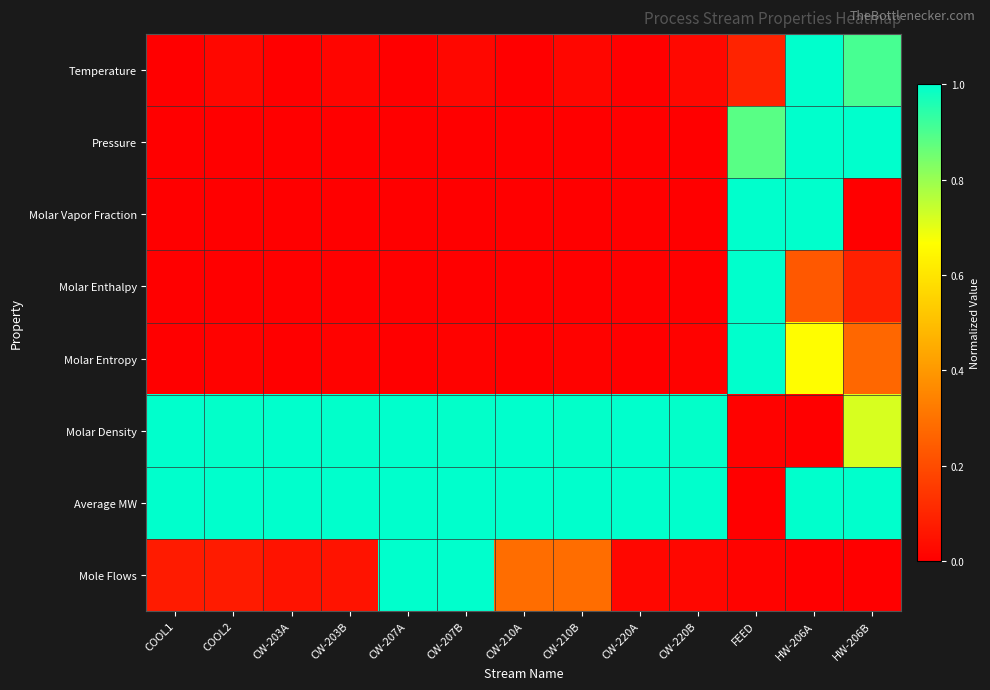

Reading left to right, transcribe all the data shown in this chart.

Temperature: COOL1=0.0	COOL2=0.0	CW-203A=0.0	CW-203B=0.0	CW-207A=0.0	CW-207B=0.0	CW-210A=0.0	CW-210B=0.0	CW-220A=0.0	CW-220B=0.0	FEED=0.1	HW-206A=1.0	HW-206B=0.9
Pressure: COOL1=0.0	COOL2=0.0	CW-203A=0.0	CW-203B=0.0	CW-207A=0.0	CW-207B=0.0	CW-210A=0.0	CW-210B=0.0	CW-220A=0.0	CW-220B=0.0	FEED=0.9	HW-206A=1.0	HW-206B=1.0
Molar Vapor Fraction: COOL1=0.0	COOL2=0.0	CW-203A=0.0	CW-203B=0.0	CW-207A=0.0	CW-207B=0.0	CW-210A=0.0	CW-210B=0.0	CW-220A=0.0	CW-220B=0.0	FEED=1.0	HW-206A=1.0	HW-206B=0.0
Molar Enthalpy: COOL1=0.0	COOL2=0.0	CW-203A=0.0	CW-203B=0.0	CW-207A=0.0	CW-207B=0.0	CW-210A=0.0	CW-210B=0.0	CW-220A=0.0	CW-220B=0.0	FEED=1.0	HW-206A=0.2	HW-206B=0.1
Molar Entropy: COOL1=0.0	COOL2=0.0	CW-203A=0.0	CW-203B=0.0	CW-207A=0.0	CW-207B=0.0	CW-210A=0.0	CW-210B=0.0	CW-220A=0.0	CW-220B=0.0	FEED=1.0	HW-206A=0.7	HW-206B=0.3
Molar Density: COOL1=1.0	COOL2=1.0	CW-203A=1.0	CW-203B=1.0	CW-207A=1.0	CW-207B=1.0	CW-210A=1.0	CW-210B=1.0	CW-220A=1.0	CW-220B=1.0	FEED=0.0	HW-206A=0.0	HW-206B=0.7
Average MW: COOL1=1.0	COOL2=1.0	CW-203A=1.0	CW-203B=1.0	CW-207A=1.0	CW-207B=1.0	CW-210A=1.0	CW-210B=1.0	CW-220A=1.0	CW-220B=1.0	FEED=0.0	HW-206A=1.0	HW-206B=1.0
Mole Flows: COOL1=0.1	COOL2=0.1	CW-203A=0.1	CW-203B=0.1	CW-207A=1.0	CW-207B=1.0	CW-210A=0.3	CW-210B=0.3	CW-220A=0.0	CW-220B=0.0	FEED=0.0	HW-206A=0.0	HW-206B=0.0